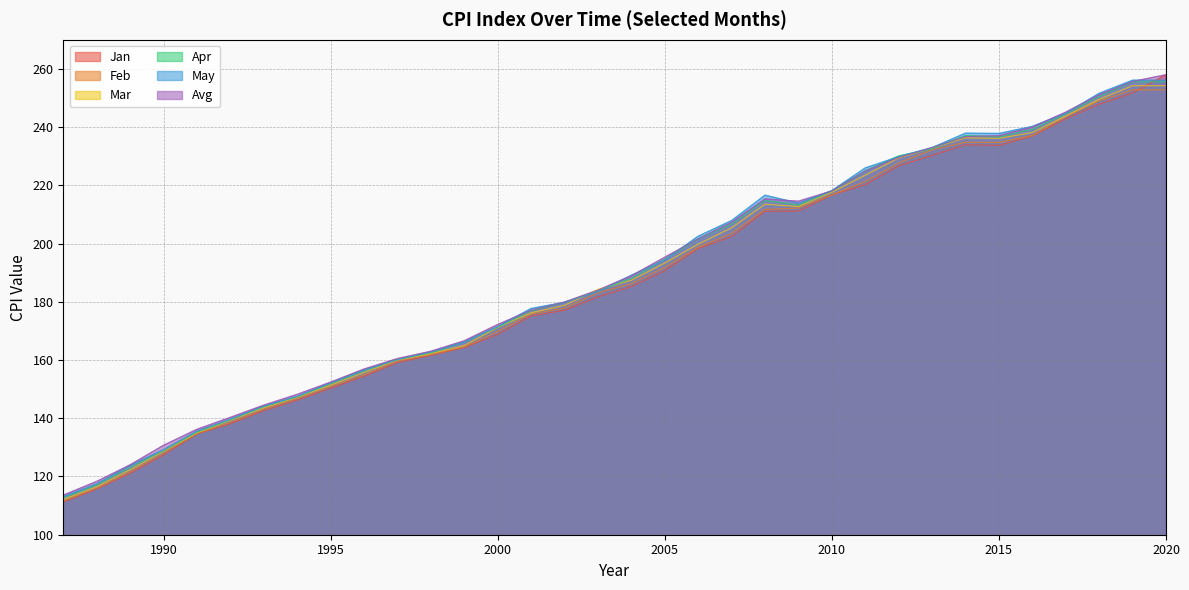

Reading right to left, transcribe all the data shown in this chart.

Jan: 258.0	251.7	247.9	242.8	236.9	233.7	233.9	230.3	226.7	220.2	216.7	211.1	211.1	202.4	198.3	190.7	185.2	181.7	177.1	175.1	168.8	164.3	161.6	159.1	154.4	150.3	146.2	142.6	138.1	134.6	127.4	121.1	115.7	111.2
Feb: 252.8	252.8	249.0	243.6	237.1	234.7	234.8	232.2	227.7	221.3	216.7	212.2	211.7	203.5	198.7	191.8	186.2	183.1	177.8	175.8	169.8	164.5	161.9	159.6	154.9	150.9	146.7	143.1	138.6	134.8	128.0	121.6	116.0	111.6
Mar: 254.2	254.2	249.6	243.8	238.1	236.1	236.3	232.8	229.4	223.5	217.6	212.7	213.5	205.4	199.8	193.3	187.4	184.2	178.8	176.2	171.2	165.0	162.2	160.0	155.7	151.4	147.2	143.6	139.3	135.0	128.7	122.3	116.5	112.1
Avg: 258.0	255.7	251.1	245.1	240.0	237.0	236.7	233.0	229.6	224.9	218.1	214.5	215.3	207.3	201.6	195.3	188.9	184.0	179.9	177.1	172.2	166.6	163.0	160.5	156.9	152.4	148.2	144.5	140.3	136.2	130.7	124.0	118.3	113.6
Apr: 255.5	255.5	250.5	244.5	239.3	236.6	237.1	232.5	230.1	224.9	218.0	213.2	214.8	206.7	201.5	194.6	188.0	183.8	179.8	176.9	171.3	166.2	162.5	160.2	156.3	151.9	147.4	144.0	139.5	135.2	128.9	123.1	117.1	112.7
May: 256.1	256.1	251.6	244.7	240.2	237.8	237.9	232.9	229.8	226.0	218.2	213.9	216.6	207.9	202.5	194.4	189.1	183.5	179.8	177.7	171.5	166.2	162.8	160.1	156.6	152.2	147.5	144.2	139.7	135.6	129.2	123.8	117.5	113.1